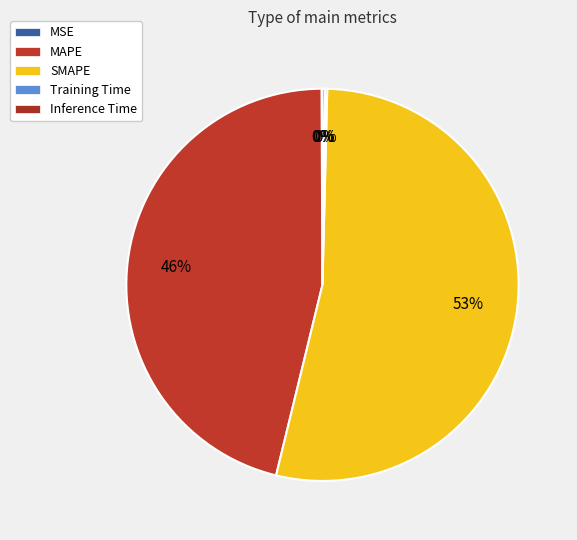

To the nearest percent, what is the average slice percentage?

20%